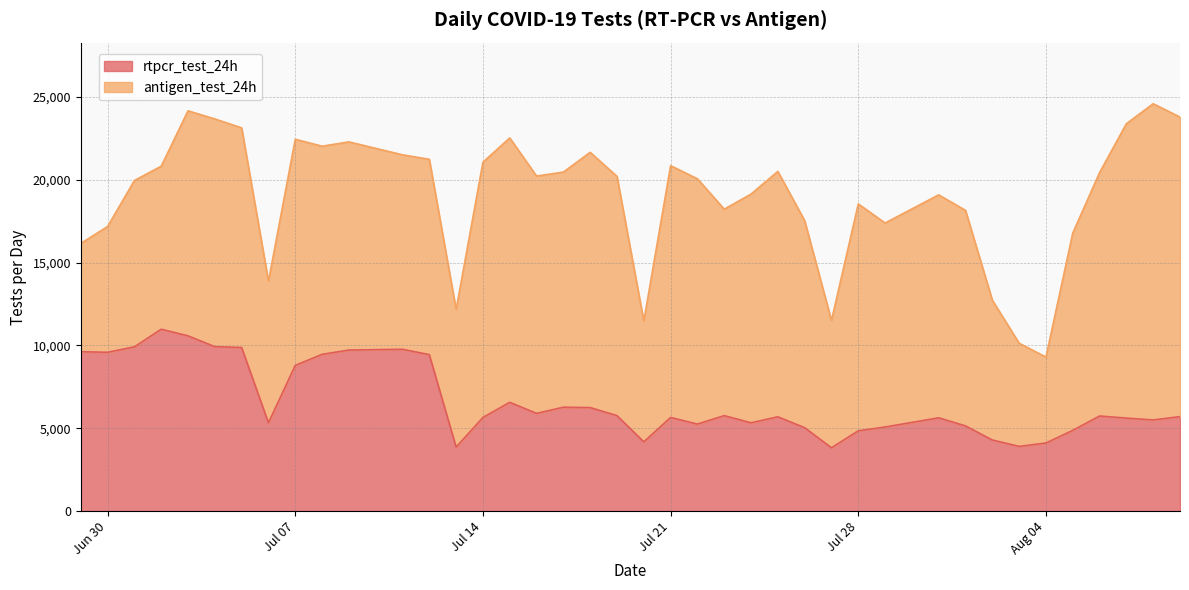

At which label does the data first exceed 5702?

2020-06-29